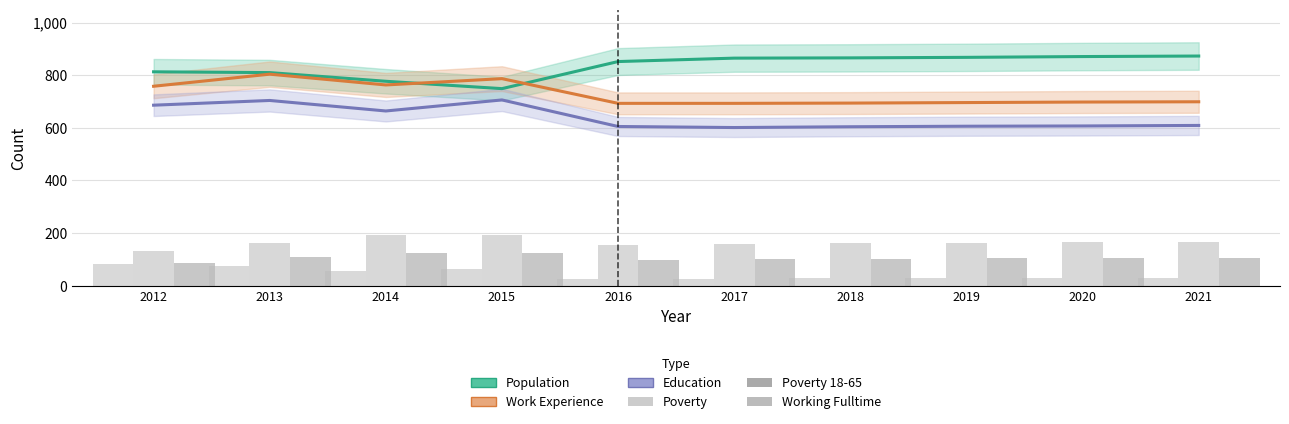

What is the average value of the Working Fulltime series?

43